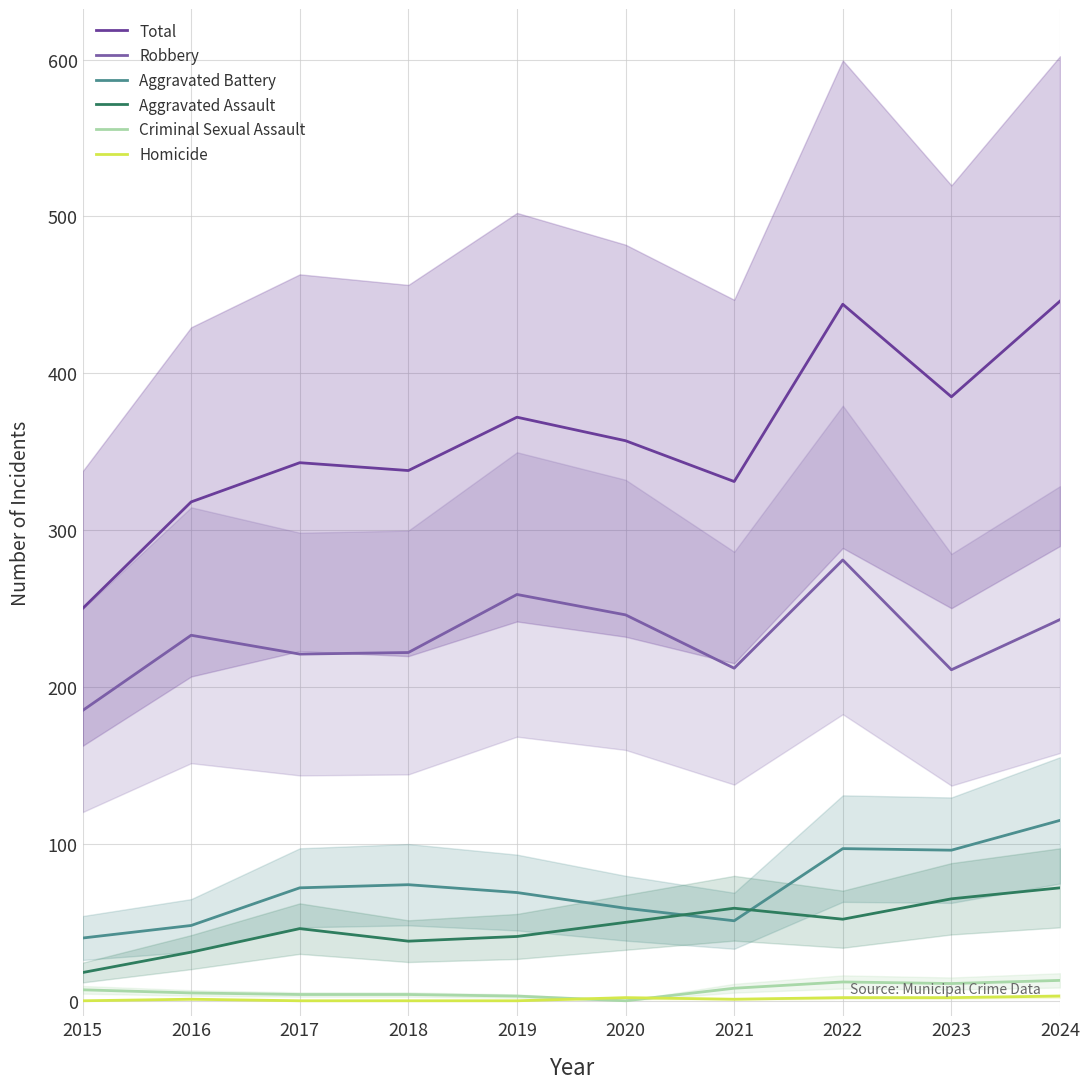

True or false: Aggravated Battery has a value of 72 at 2017.

True